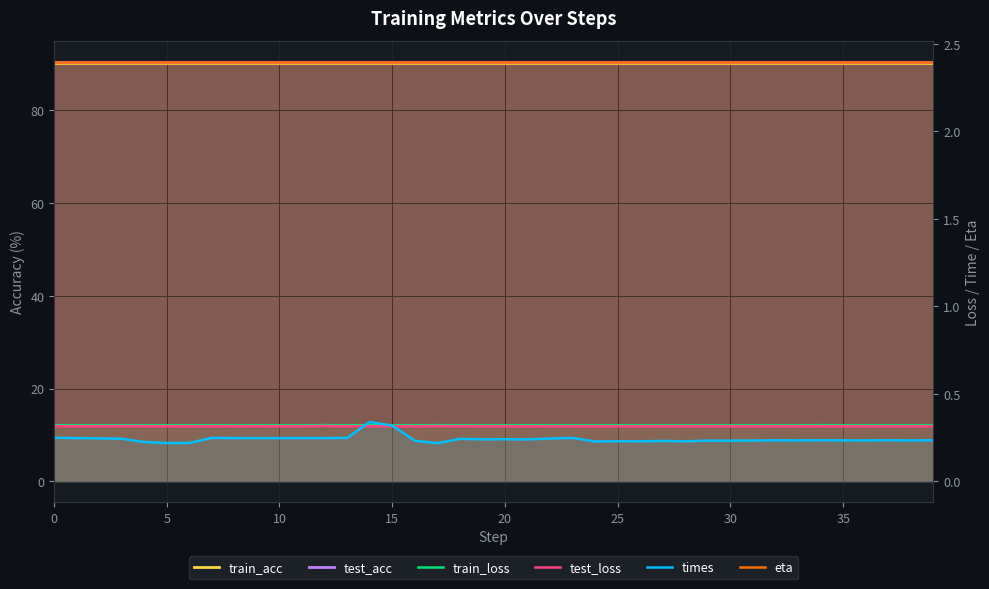

What is the label of the 15th point from the right?

25